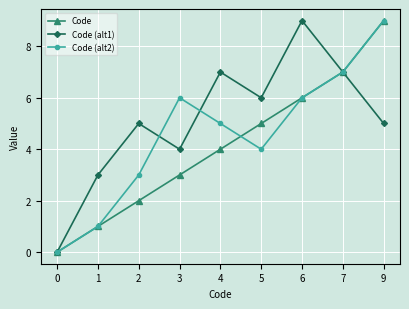

Does the chart display data point markers on the line(s)?

Yes